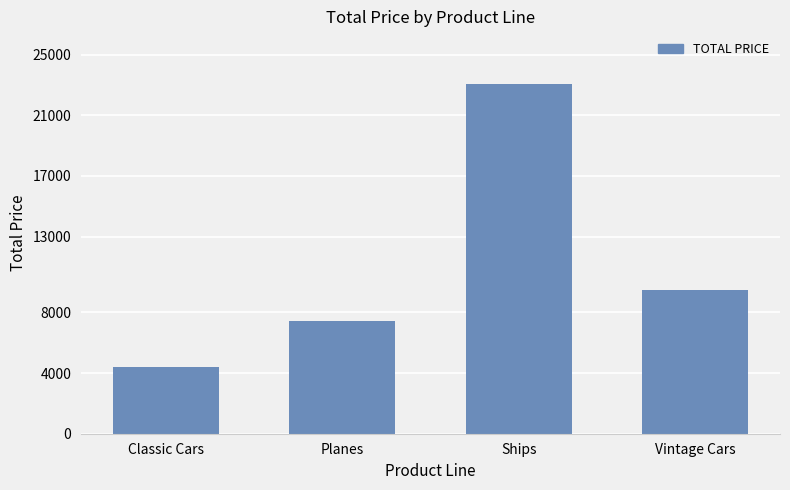

How many data points are above 9444?

2